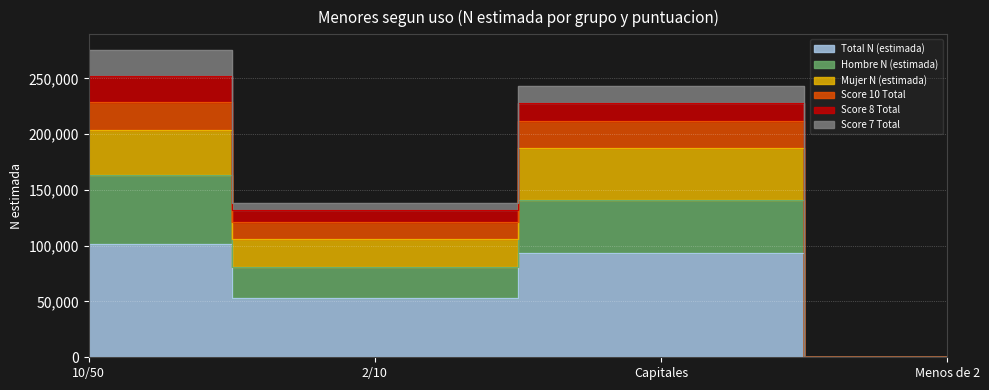

What is the value of the Hombre N (estimada) point at the 3rd from the left?

140917